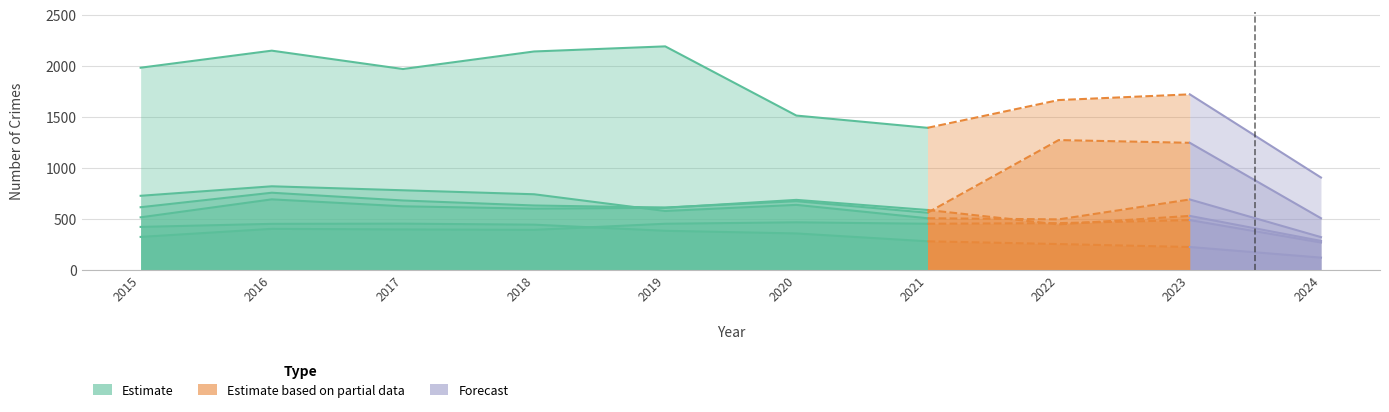

What is the approximate value of Motor Vehicle Theft at 2023?

1245